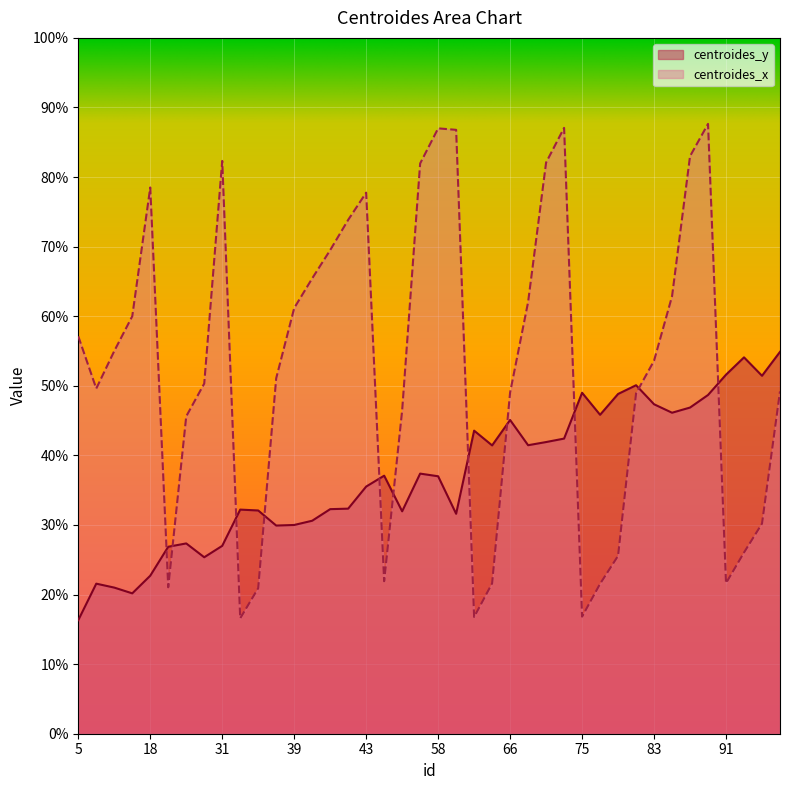

Reading left to right, list all the values displayed in this chart.

centroides_y: 16.3	21.6	21.0	20.2	22.7	26.9	27.3	25.4	27.0	32.2	32.1	29.9	30.0	30.6	32.3	32.3	35.5	37.1	32.0	37.4	37.0	31.6	43.6	41.4	45.1	41.5	41.9	42.4	49.0	45.8	48.8	50.1	47.3	46.1	46.9	48.7	51.6	54.1	51.4	54.9
centroides_x: 57.1	49.6	55.0	60.0	78.5	21.0	45.6	50.3	82.3	16.6	20.9	51.1	61.2	65.4	69.5	73.8	77.8	21.9	46.5	82.0	87.0	86.8	16.8	21.6	49.0	62.0	82.1	87.1	16.8	21.5	25.6	48.9	53.6	62.9	83.0	87.6	21.6	26.0	30.2	49.2